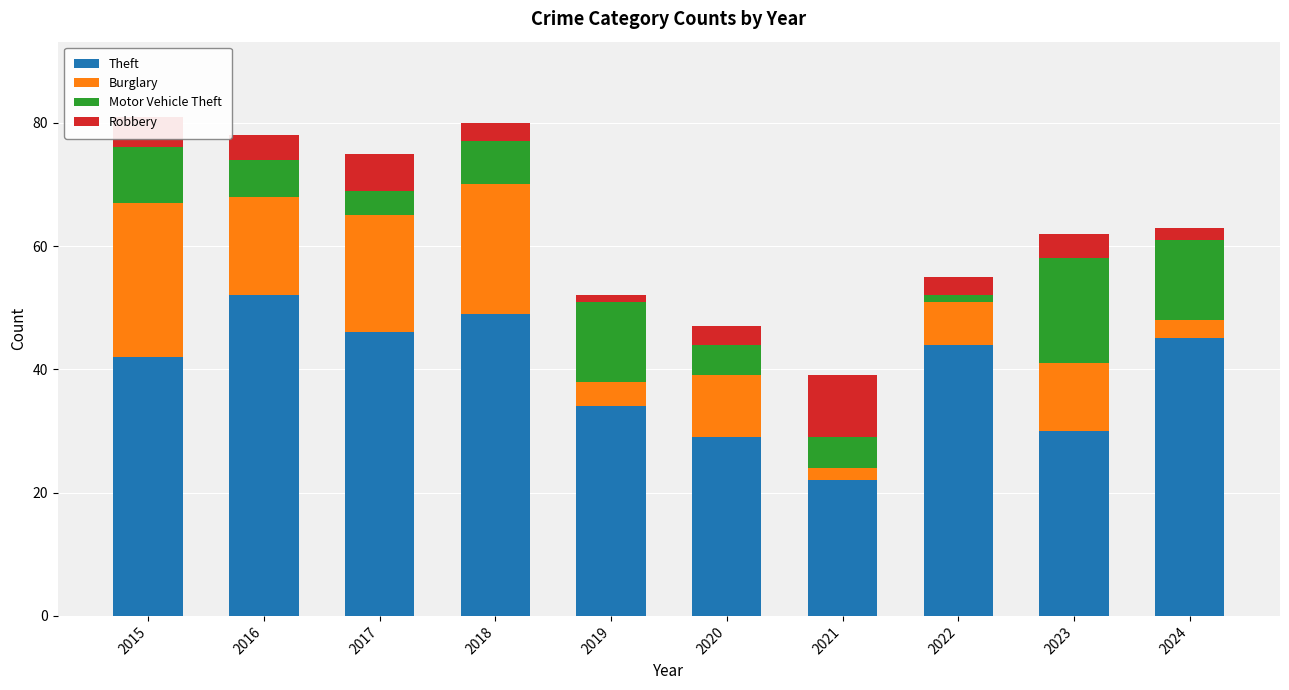

What is the total value across all series at 2024?

63